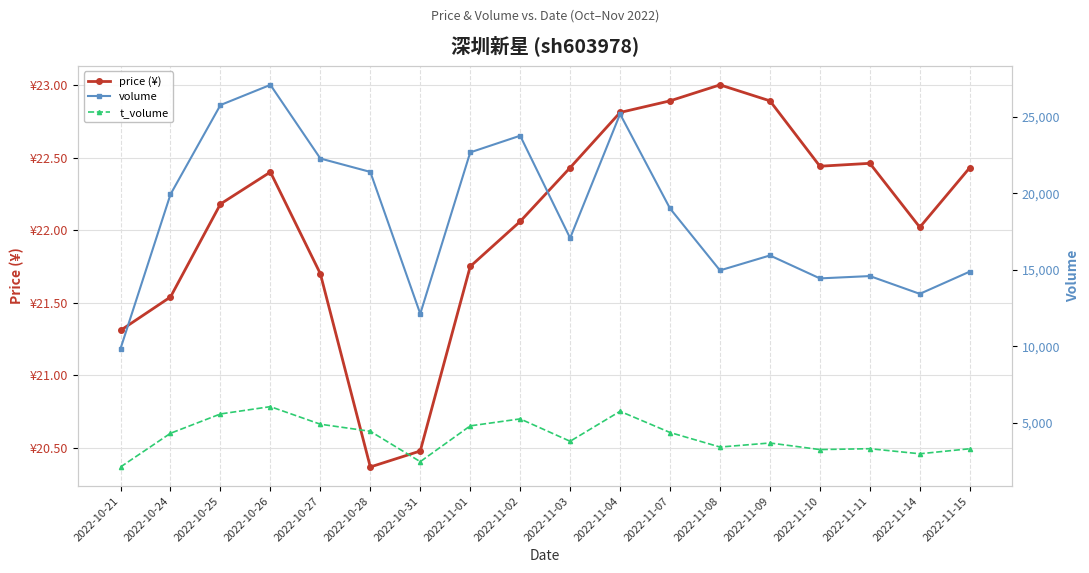

What are all the series names shown in the legend?

price (¥), volume, t_volume